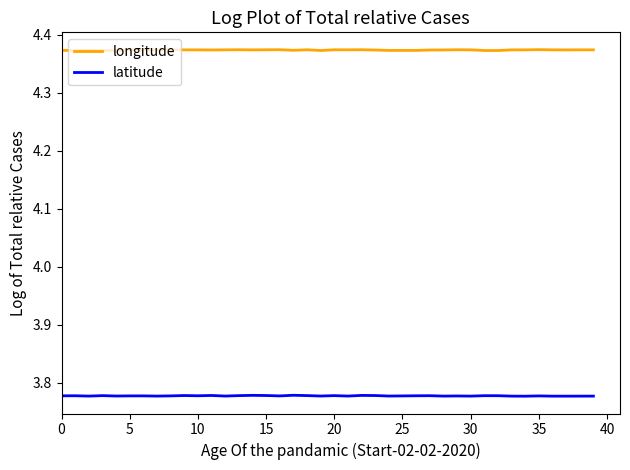

True or false: longitude has more than 2 points higher than both neighbors.

True